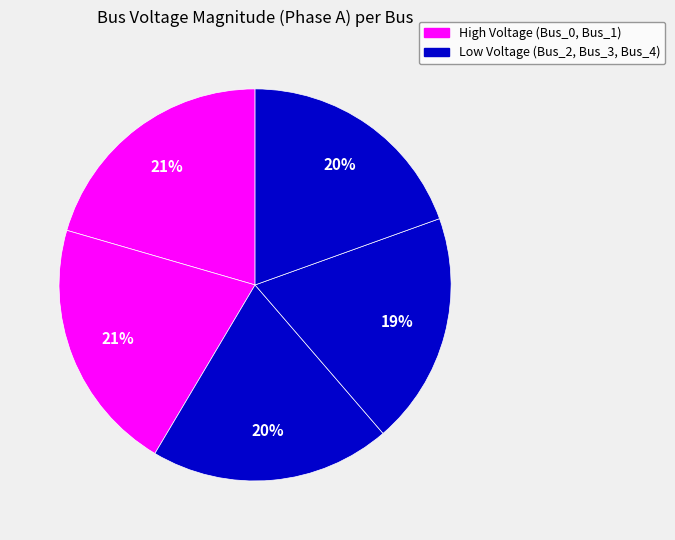

What is the largest slice in the pie chart?

Bus_1